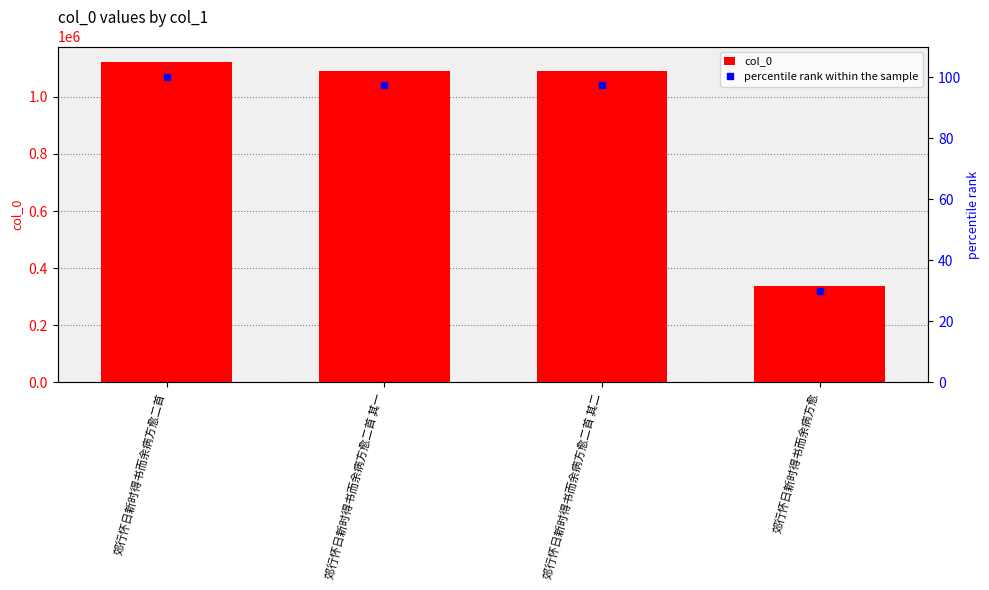

What position from the right is 郊行怀日新时得书而余病方愈?

1